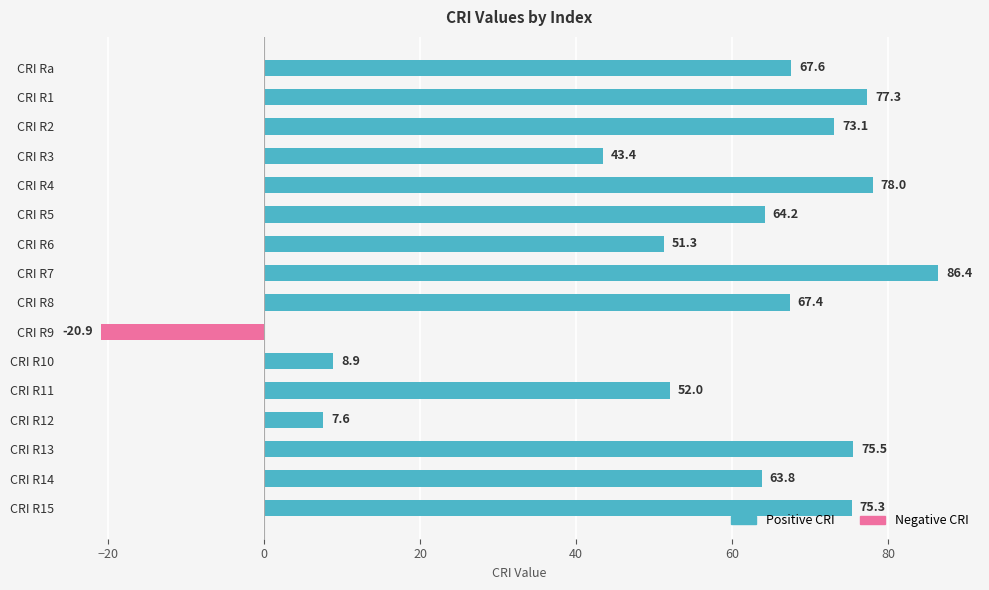

How many data points are above 67?

8